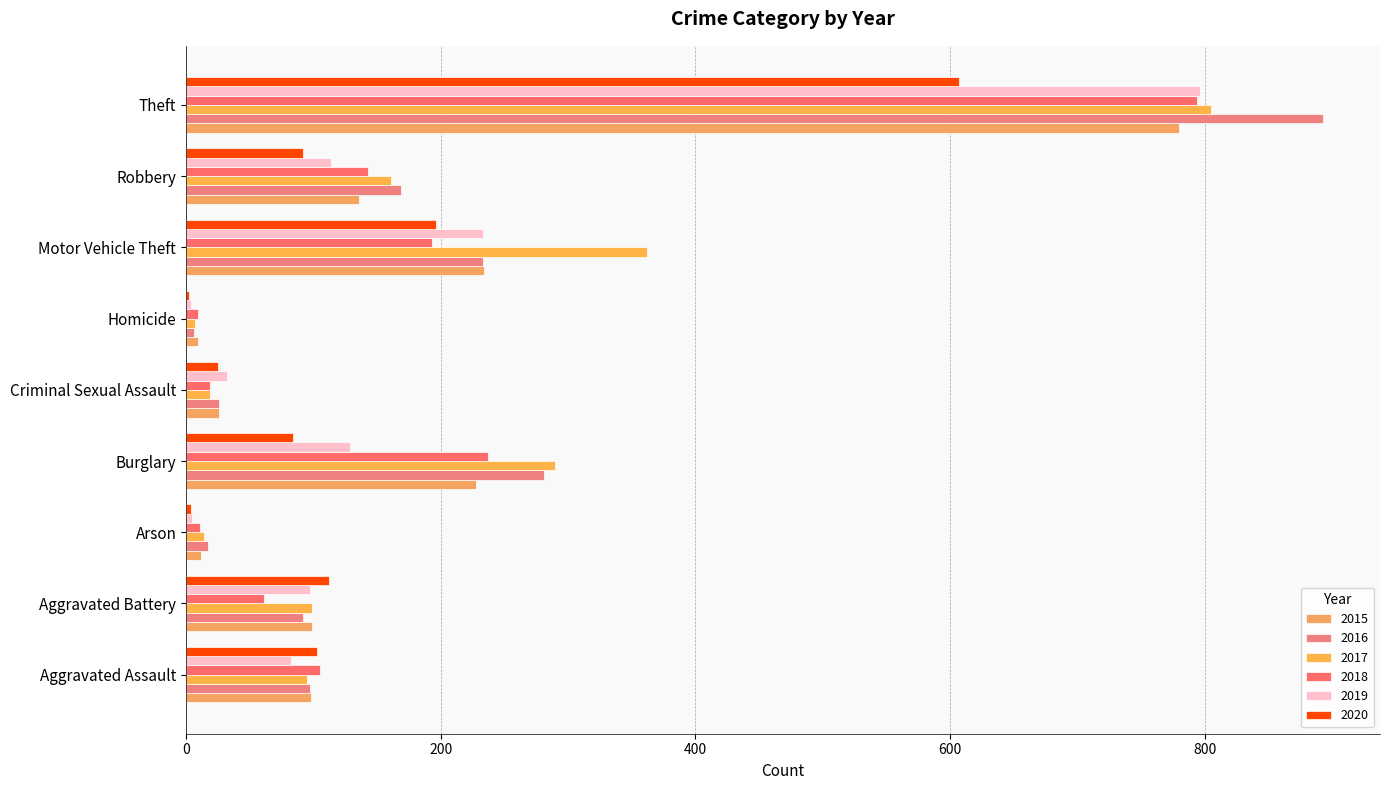

What is the value of the 2016 bar at the 4th from the left?

281